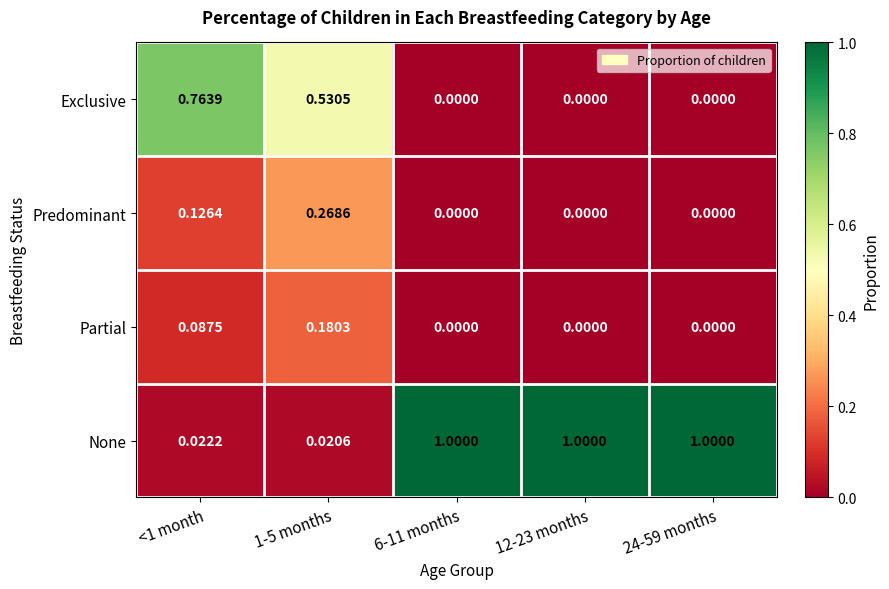

List the series in order of their peak value, lowest first.

Partial, Predominant, Exclusive, None